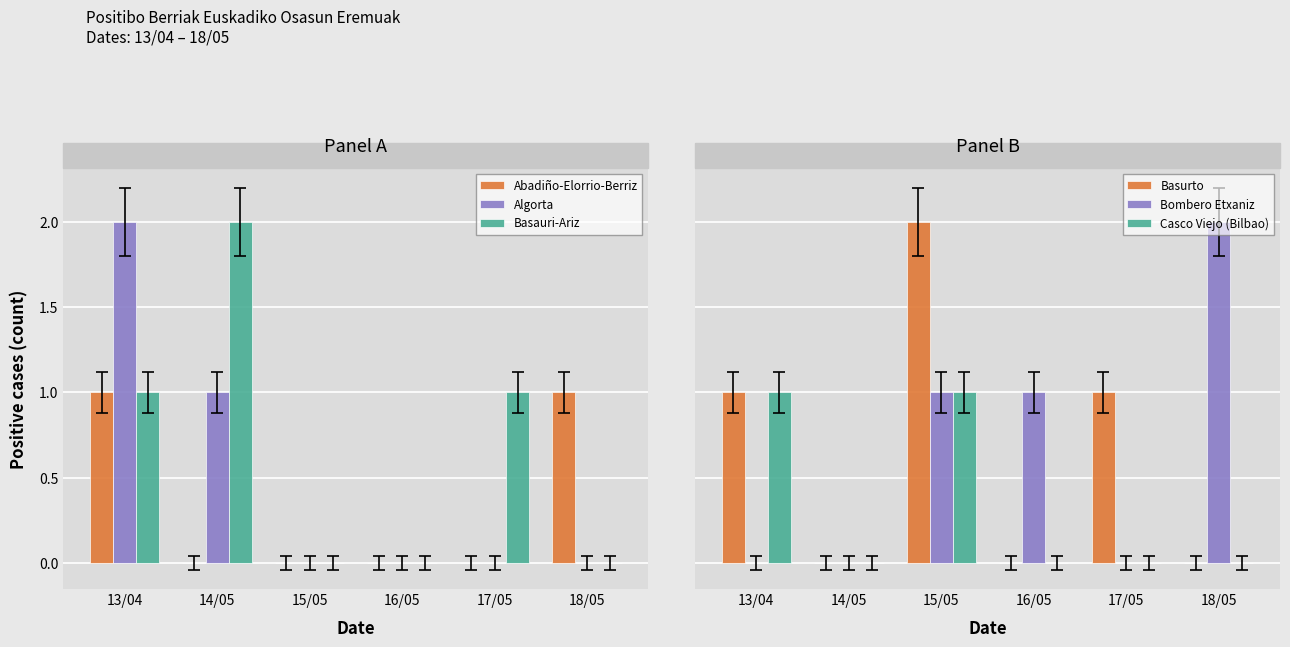

Count the Bombero Etxaniz values in the range 0 to 1.

5